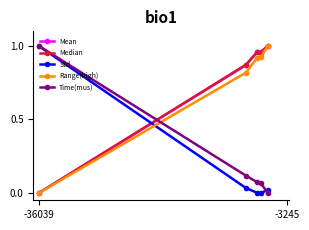

Does the chart display data point markers on the line(s)?

Yes